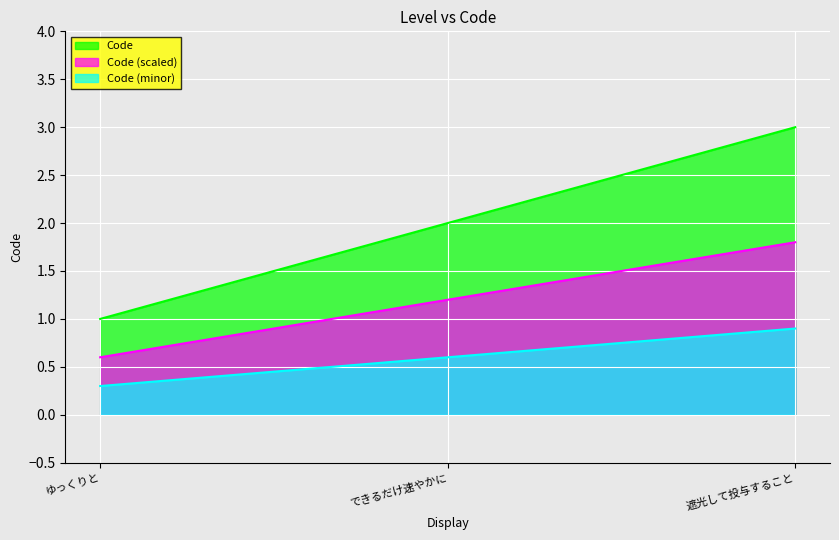

Rank the categories by value from lowest to highest.

ゆっくりと, できるだけ速やかに, 遮光して投与すること